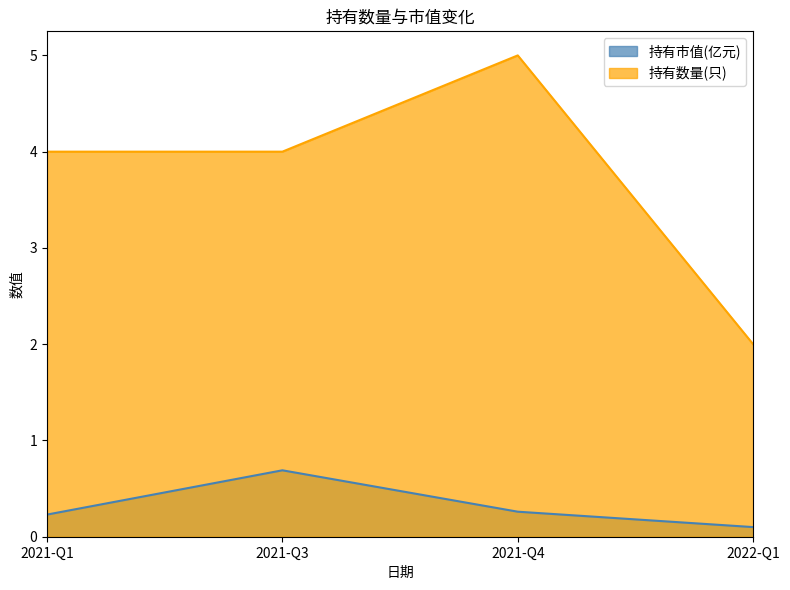

How many series are shown in this chart?

2